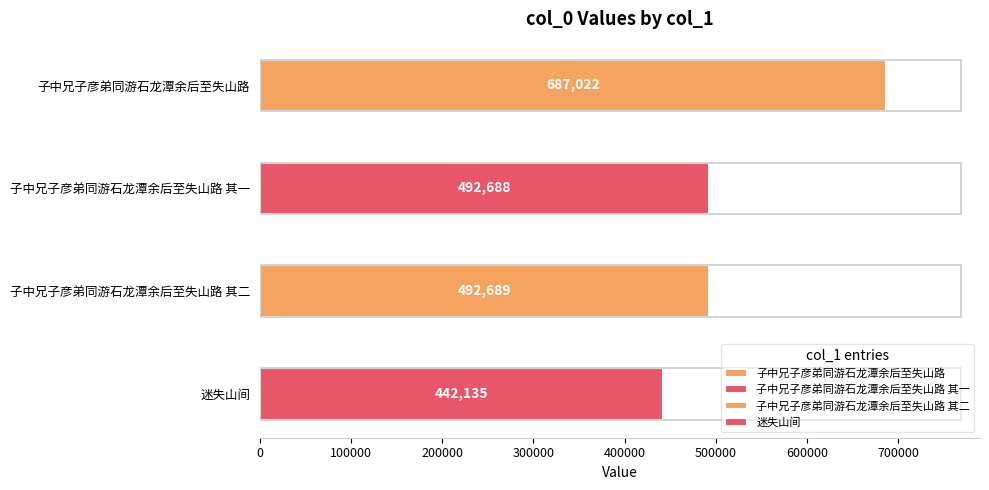

List the labels in order of value, largest first.

子中兄子彦弟同游石龙潭余后至失山路, 子中兄子彦弟同游石龙潭余后至失山路 其二, 子中兄子彦弟同游石龙潭余后至失山路 其一, 迷失山间